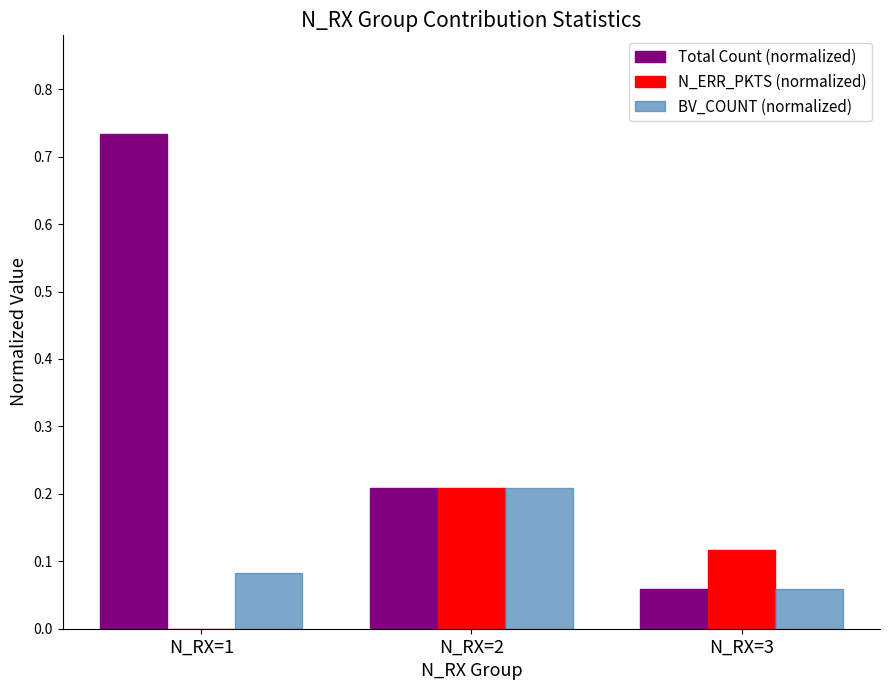

Between N_RX=1 and N_RX=3, which series saw the biggest shift?

Total Count (normalized)